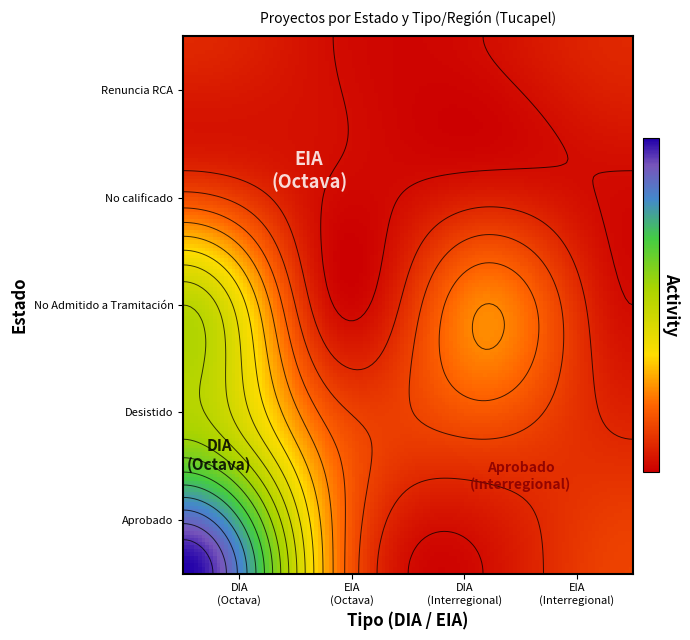

What is the spread (max minus min) of values at Interregional_EIA?

2